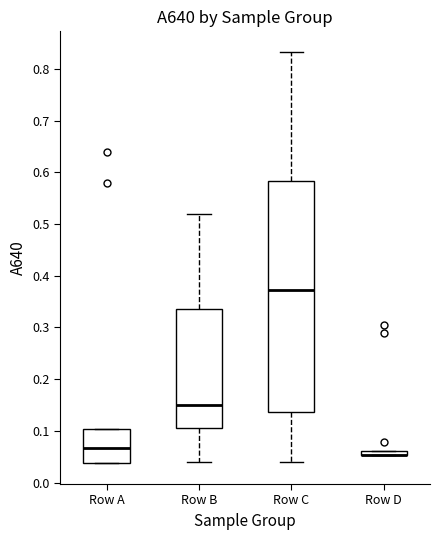

Which box is the tallest, from its lower edge to its upper edge?

Row C